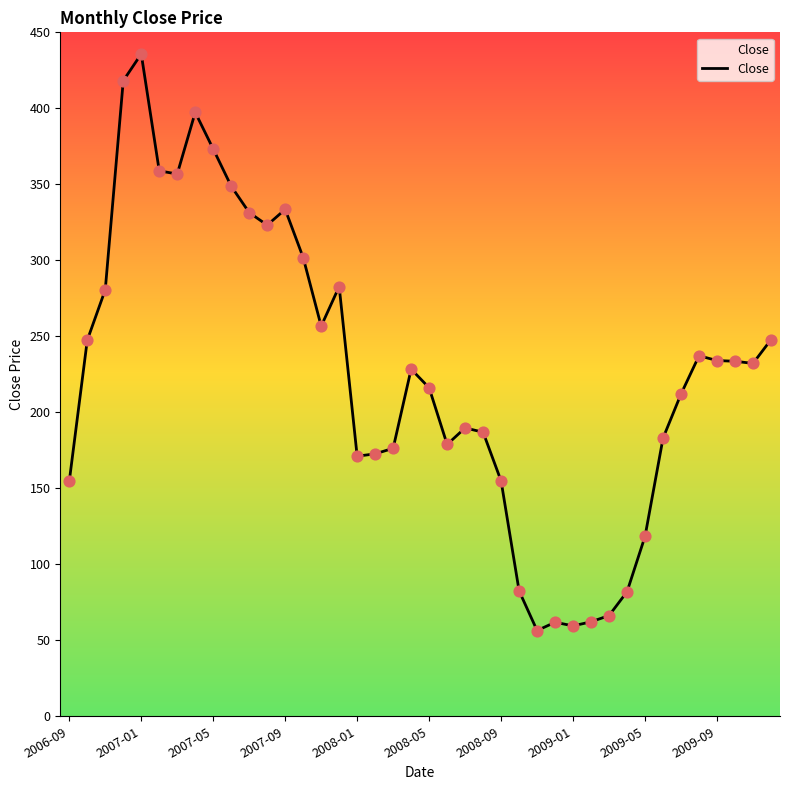

What is the maximum value shown in the chart?

435.8